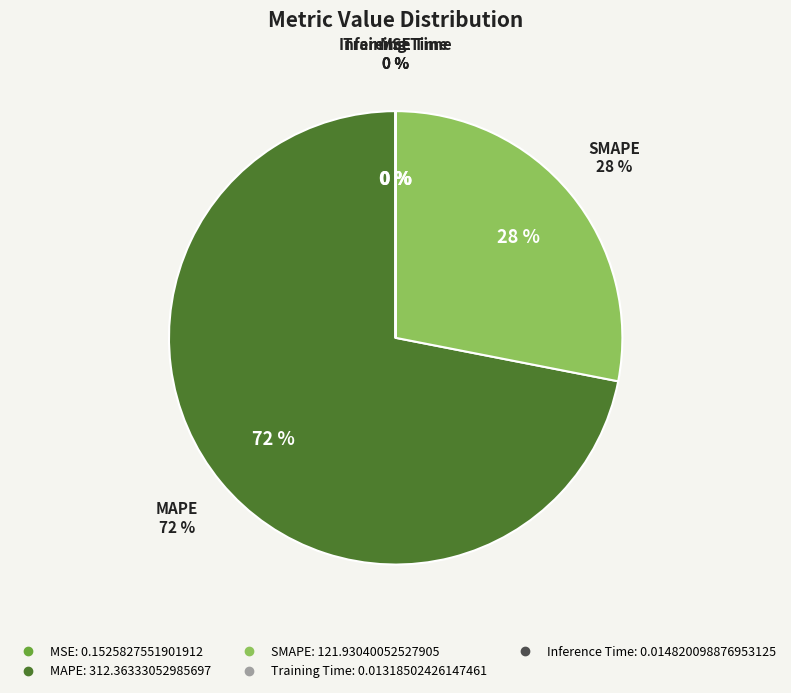

Does Training Time represent more than half of the total?

No